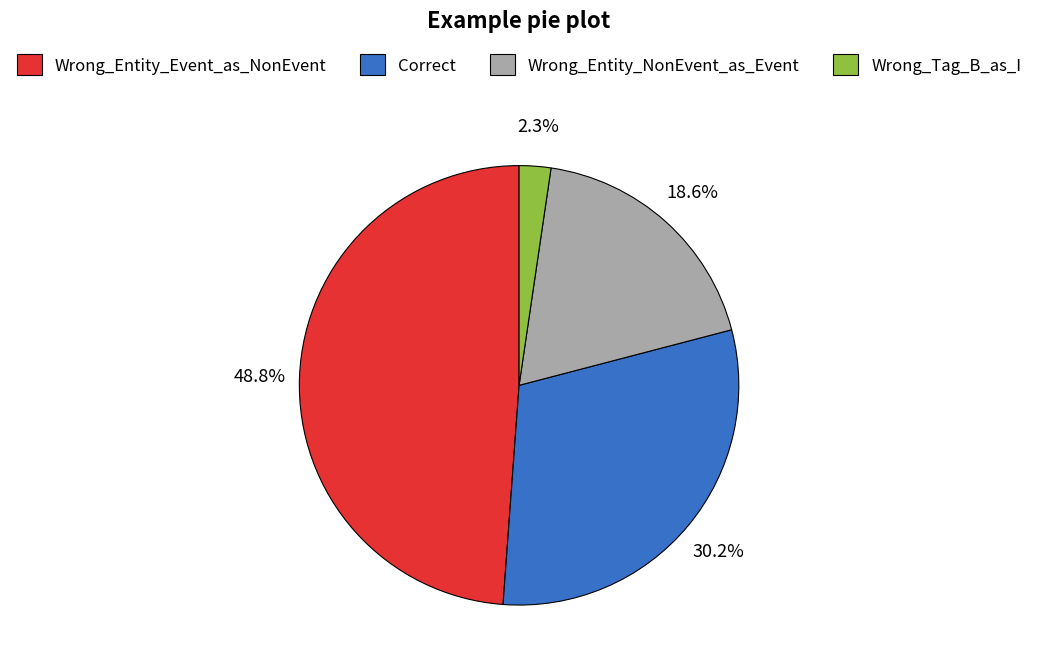

Does Wrong_Tag_B_as_I account for over 50% of the chart?

No